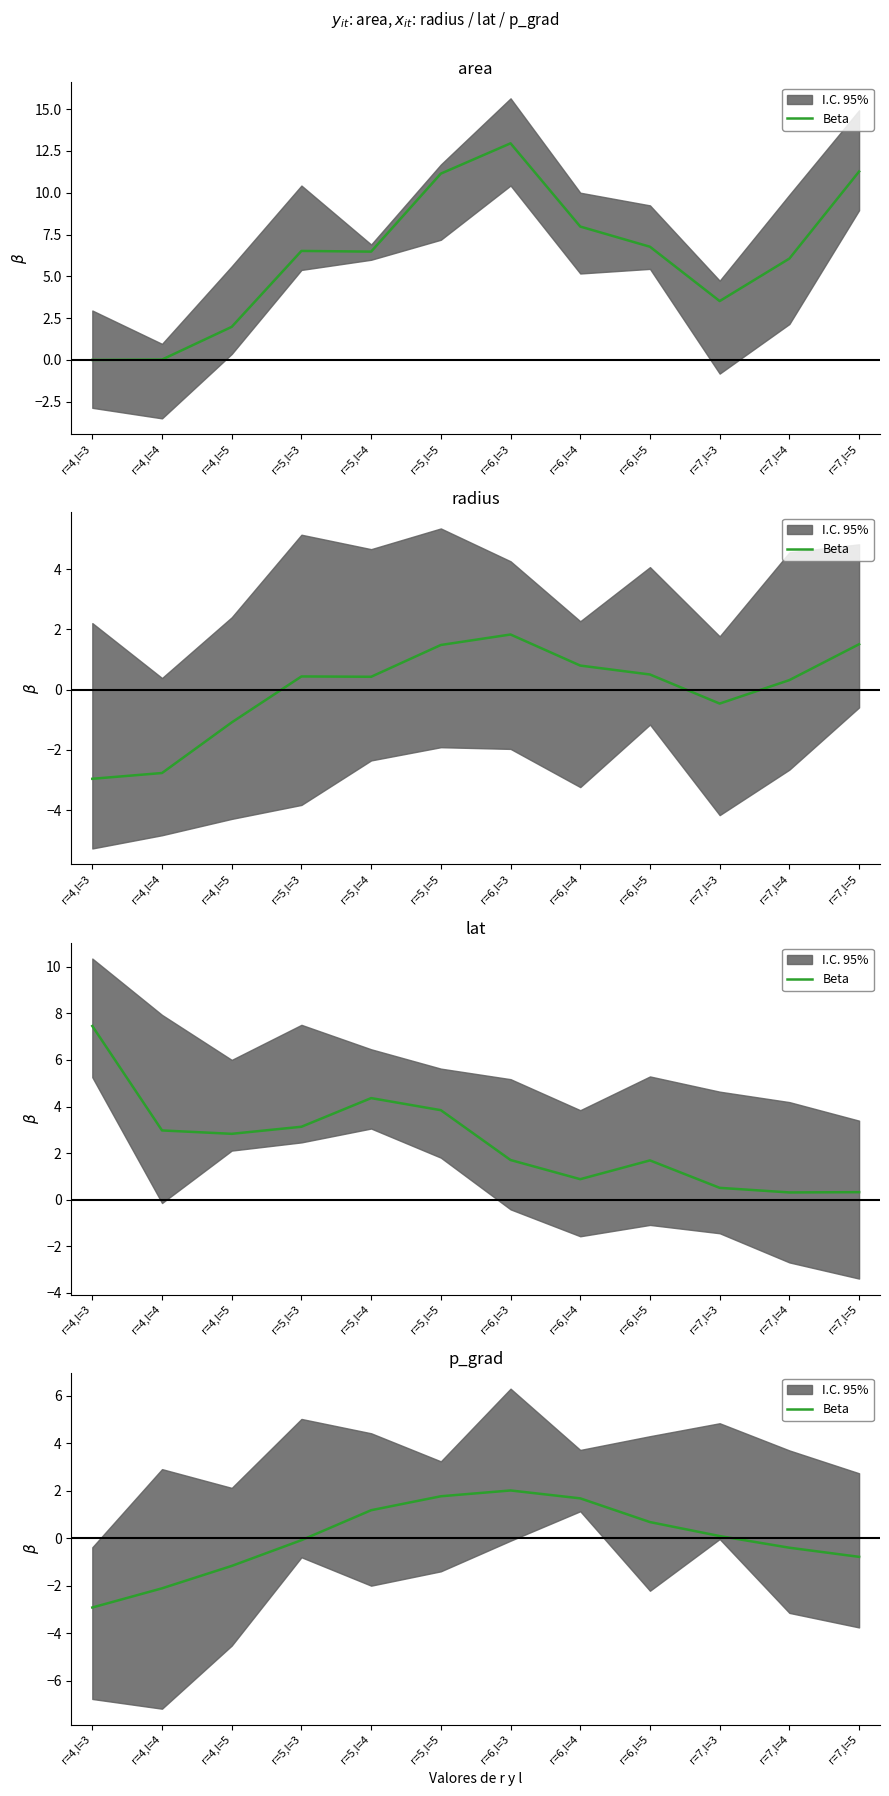

How many data points are above 0?

6